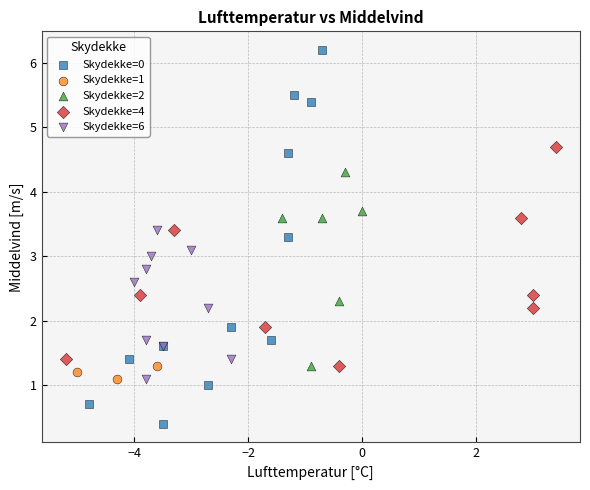

Which series has the largest Y range (max minus min)?

Skydekke=0